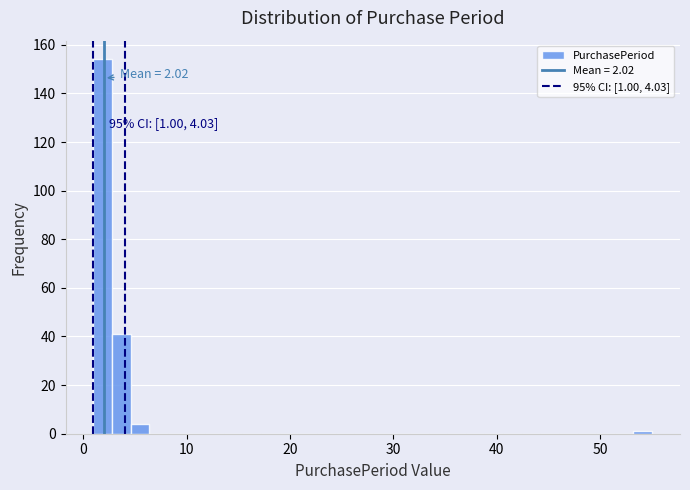

Around what value on the x-axis is the tallest bar? Give the approximate position of its centre, as read against the axis.

2